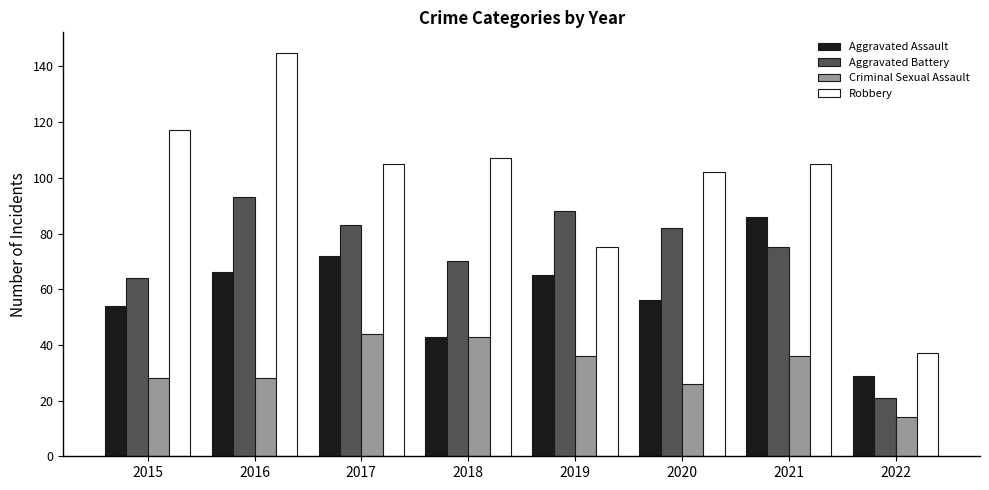

What is the difference between the highest and lowest values at 2015?

89